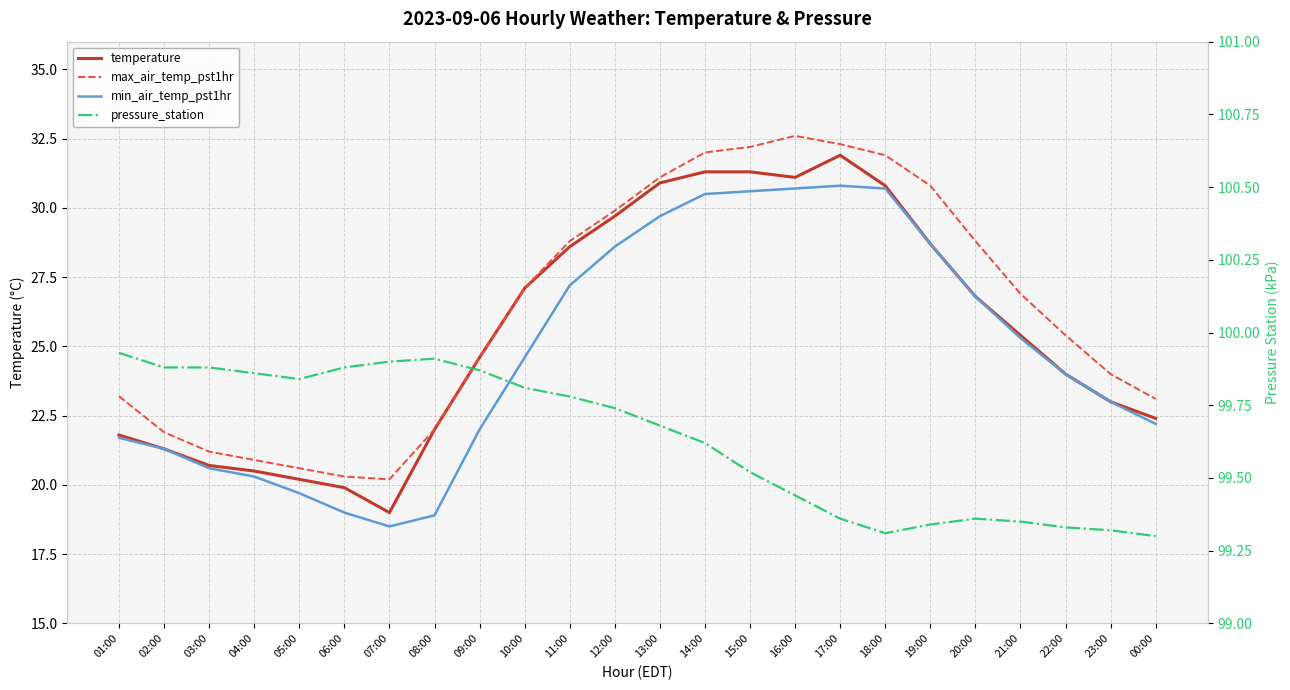

Reading right to left, transcribe all the data shown in this chart.

temperature: 22.4	23.0	24.0	25.4	26.8	28.7	30.8	31.9	31.1	31.3	31.3	30.9	29.7	28.6	27.1	24.6	22.0	19.0	19.9	20.2	20.5	20.7	21.3	21.8
max_air_temp_pst1hr: 23.1	24.0	25.4	26.9	28.8	30.8	31.9	32.3	32.6	32.2	32.0	31.1	29.9	28.8	27.1	24.6	22.0	20.2	20.3	20.6	20.9	21.2	21.9	23.2
min_air_temp_pst1hr: 22.2	23.0	24.0	25.3	26.8	28.7	30.7	30.8	30.7	30.6	30.5	29.7	28.6	27.2	24.6	22.0	18.9	18.5	19.0	19.7	20.3	20.6	21.3	21.7
pressure_station: 99.3	99.3	99.3	99.3	99.4	99.3	99.3	99.4	99.4	99.5	99.6	99.7	99.7	99.8	99.8	99.9	99.9	99.9	99.9	99.8	99.9	99.9	99.9	99.9